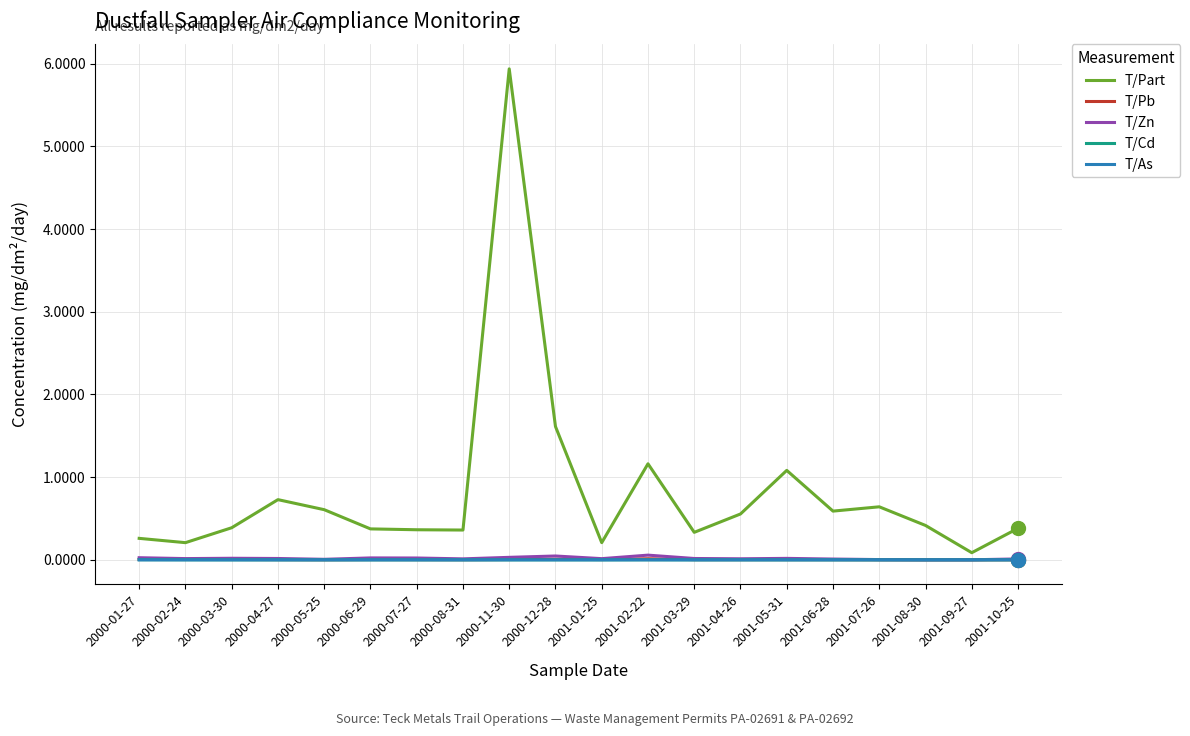

Between 2000-05-25 and 2000-11-30, which series saw the biggest shift?

T/Part